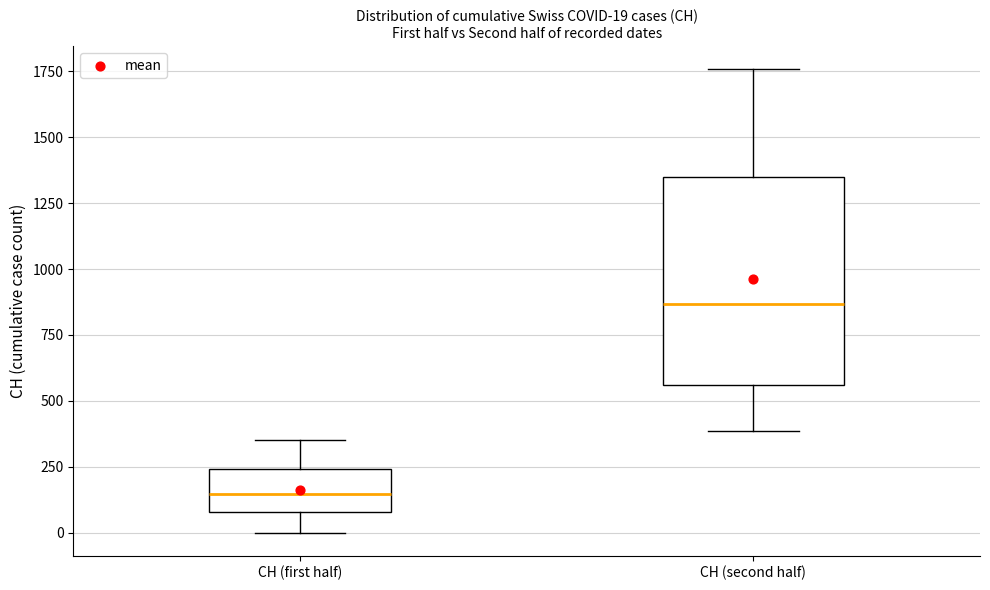

Which box's median line is the lowest?

CH (first half)